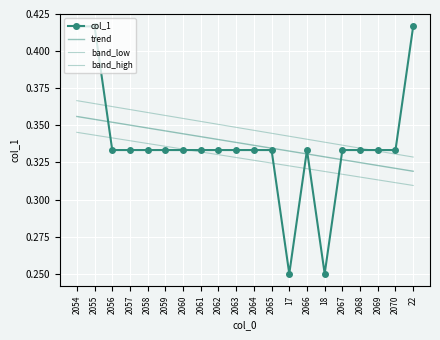

What is the approximate value of band_high at 2065?

0.3